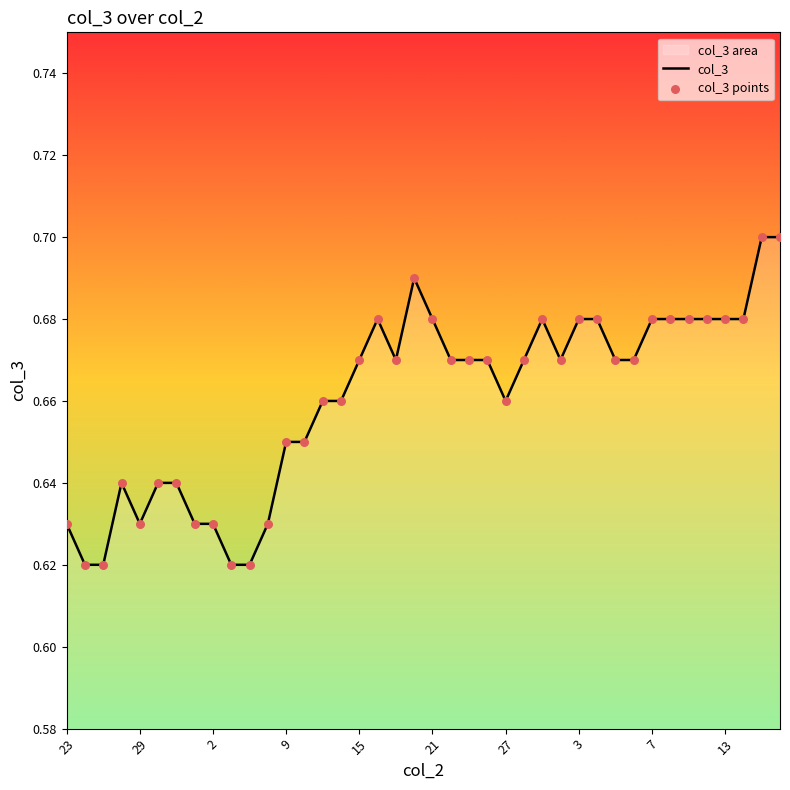

Which series reaches the minimum Y coordinate?

col_3